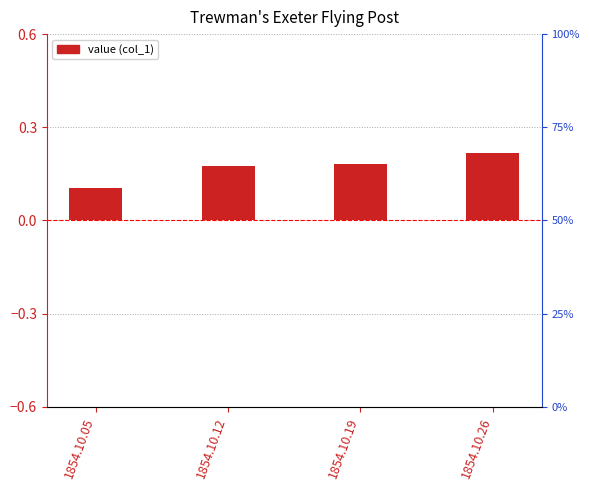

List the labels in order of value, largest first.

1854.10.26, 1854.10.19, 1854.10.12, 1854.10.05